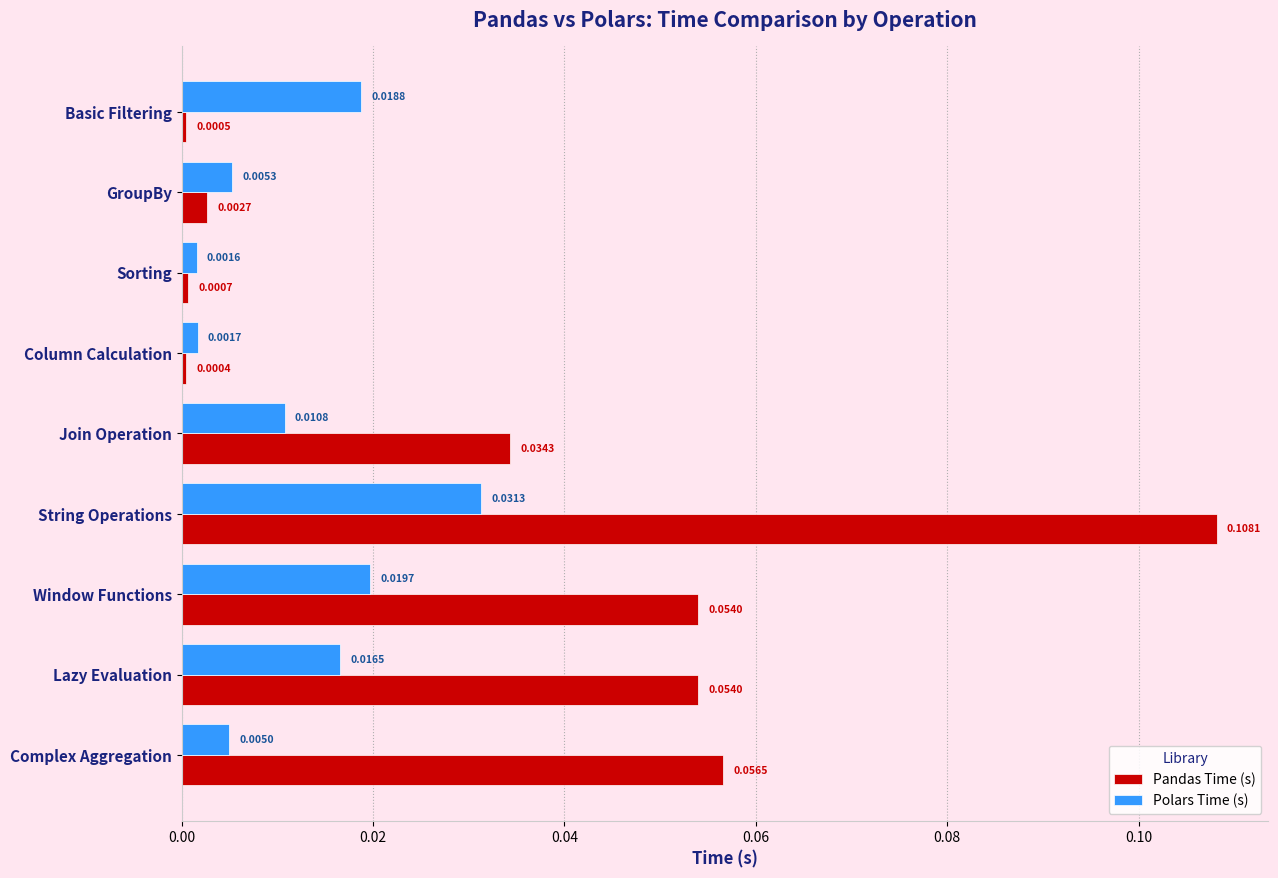

At which label is Polars Time (s) closest to 0?

Sorting